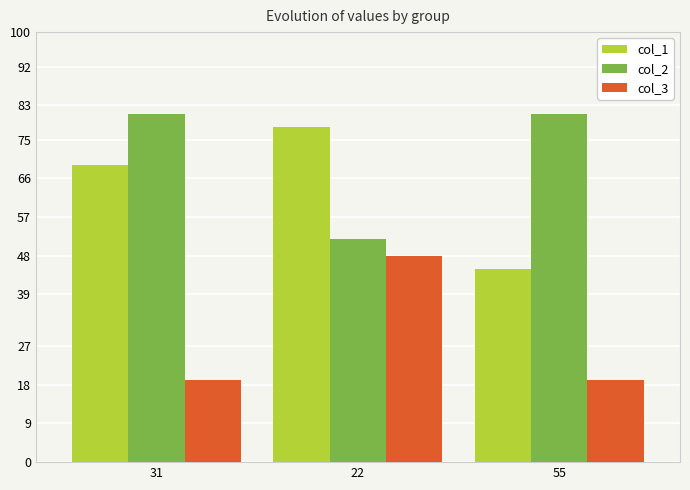

What is the label of the 1st bar from the left?

31